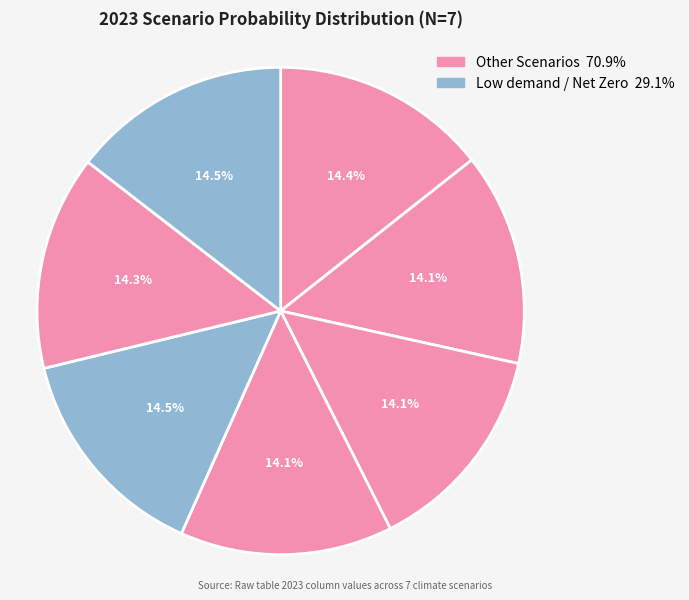

Count the number of slices in the pie.

7